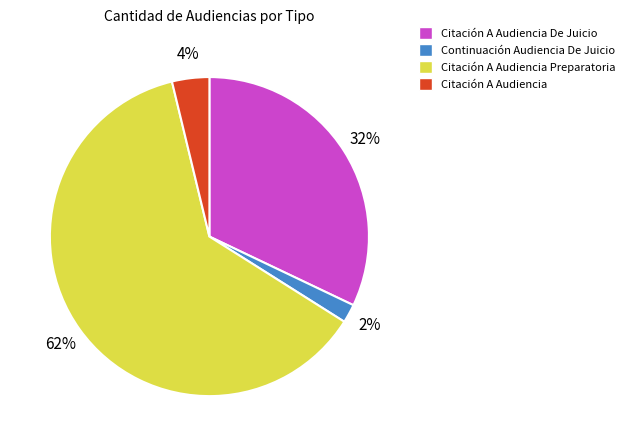

Which slice represents more than half of the pie?

Citación A Audiencia Preparatoria